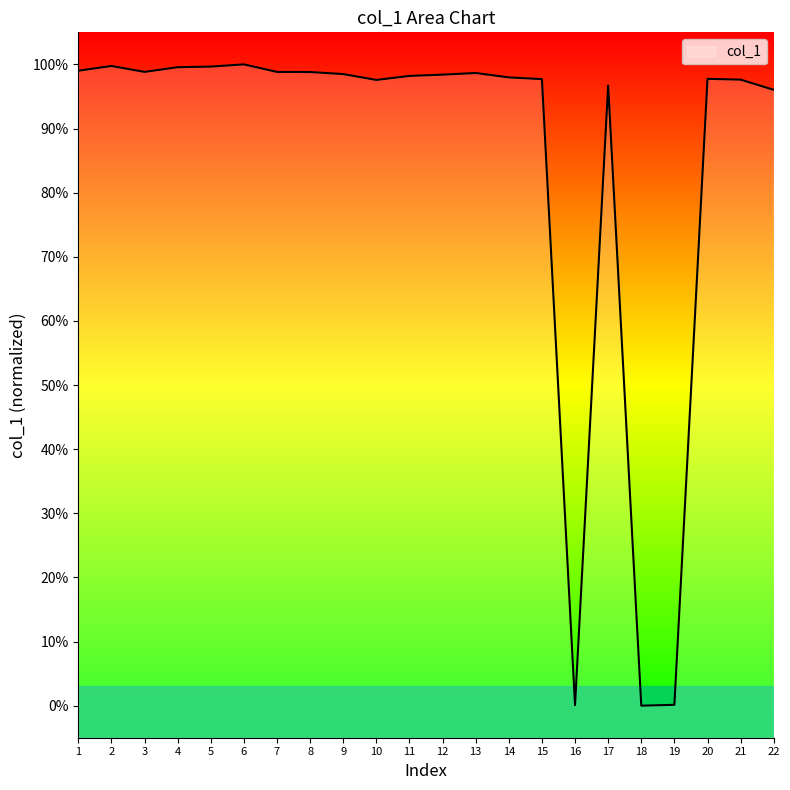

Where does the data first go above 98?

1